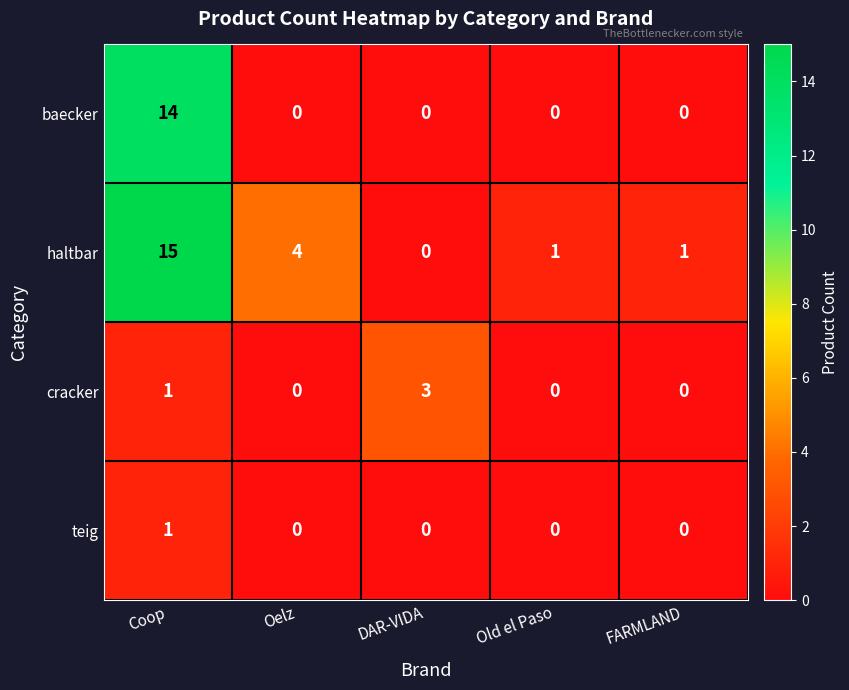

What is the difference between the maximum and minimum values in the baecker series?

14